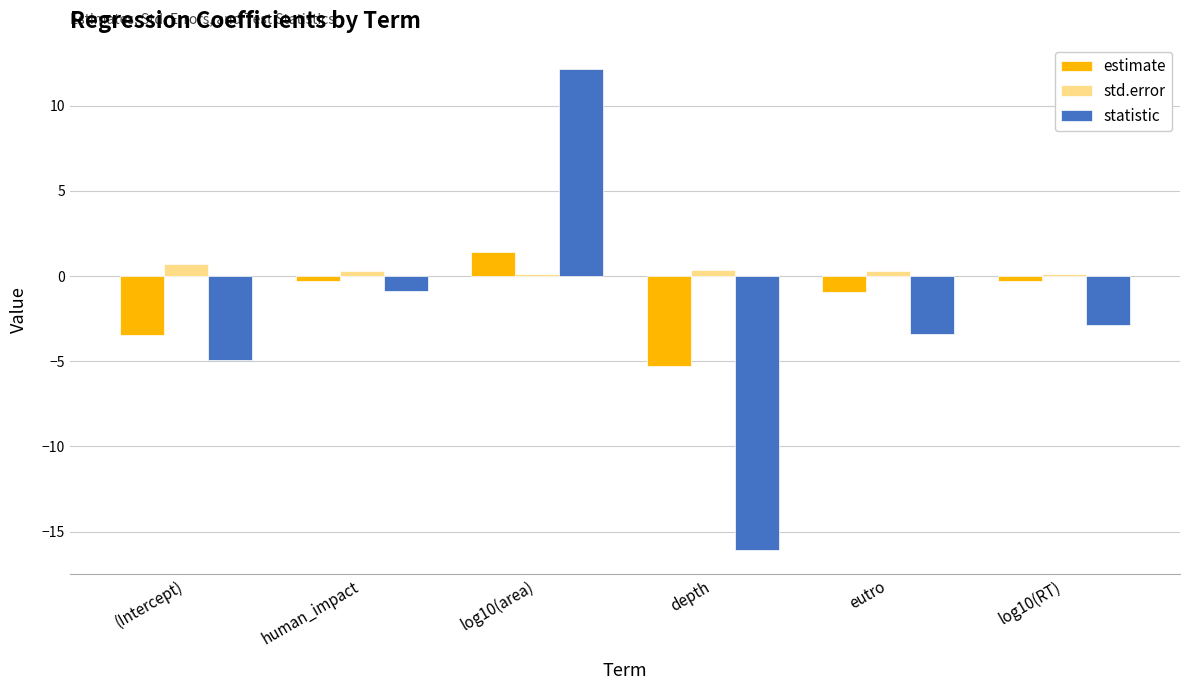

How many groups of bars are there?

6